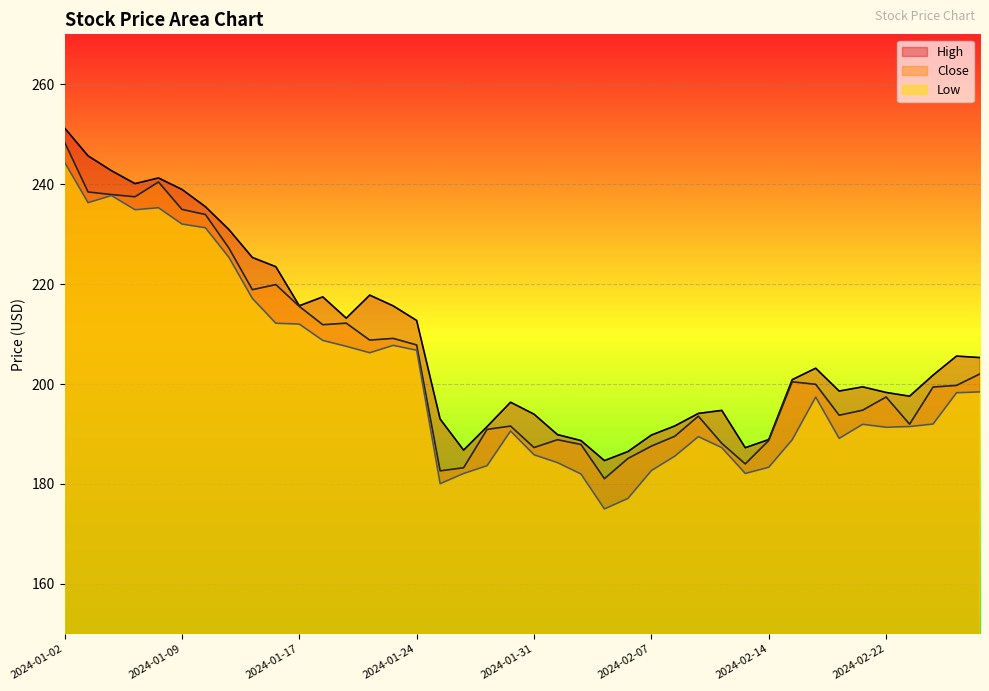

Is the value of Low at 2024-02-23 greater than the value of High at 2024-02-01?

Yes